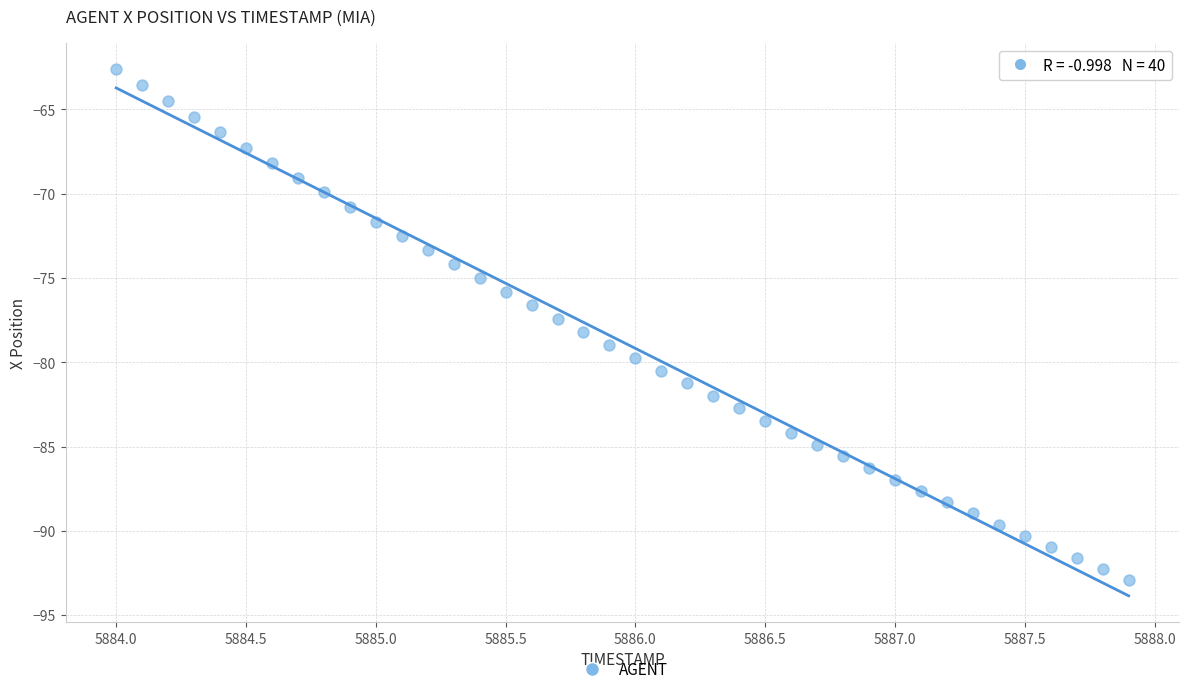

What is the range of X values (max minus min)?

3.9